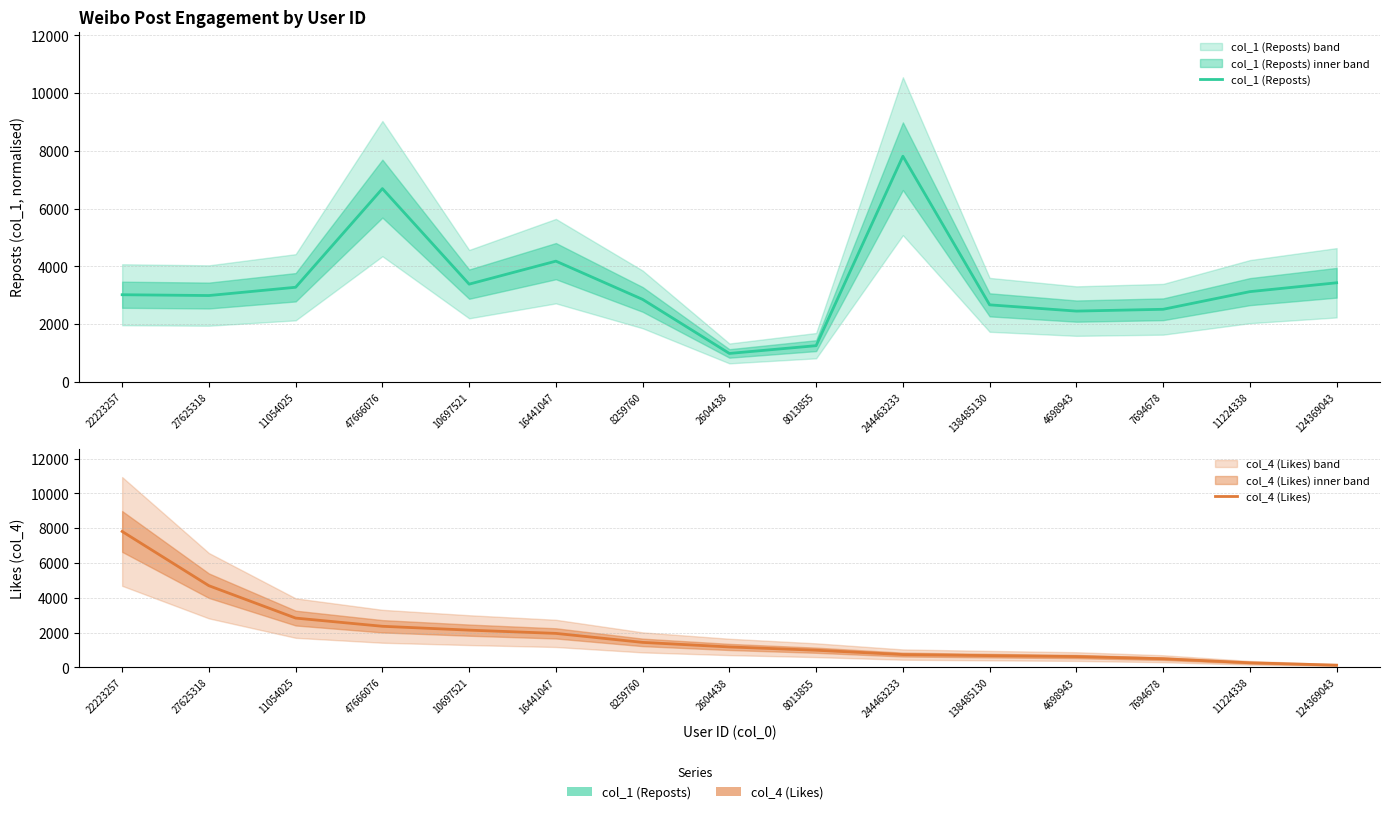

How many values in the col_4 (Likes) series are below 1177?

7